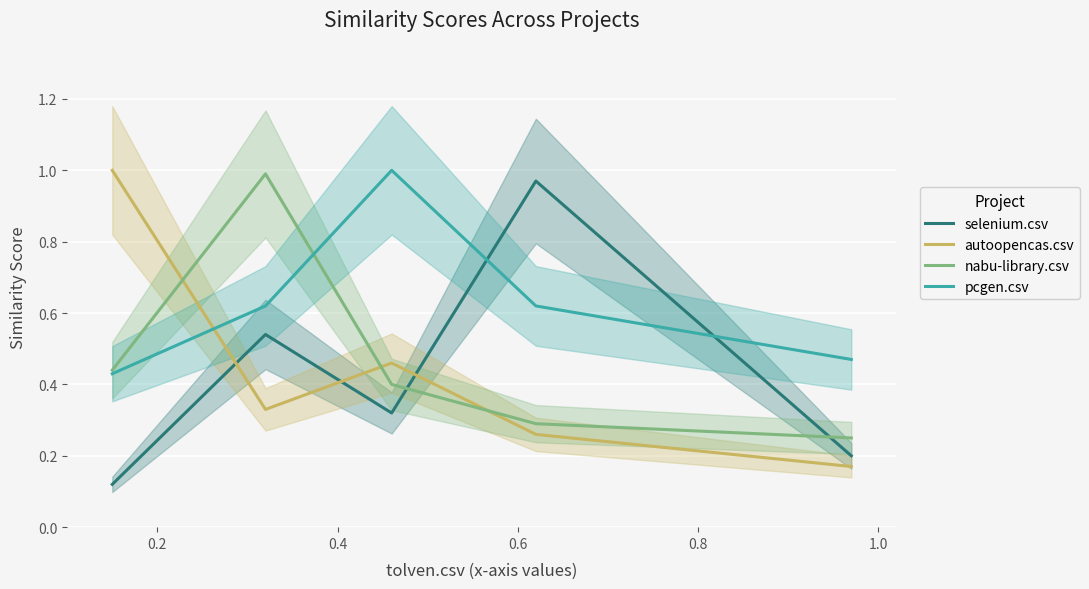

How many times do nabu-library.csv and selenium.csv cross each other?

2